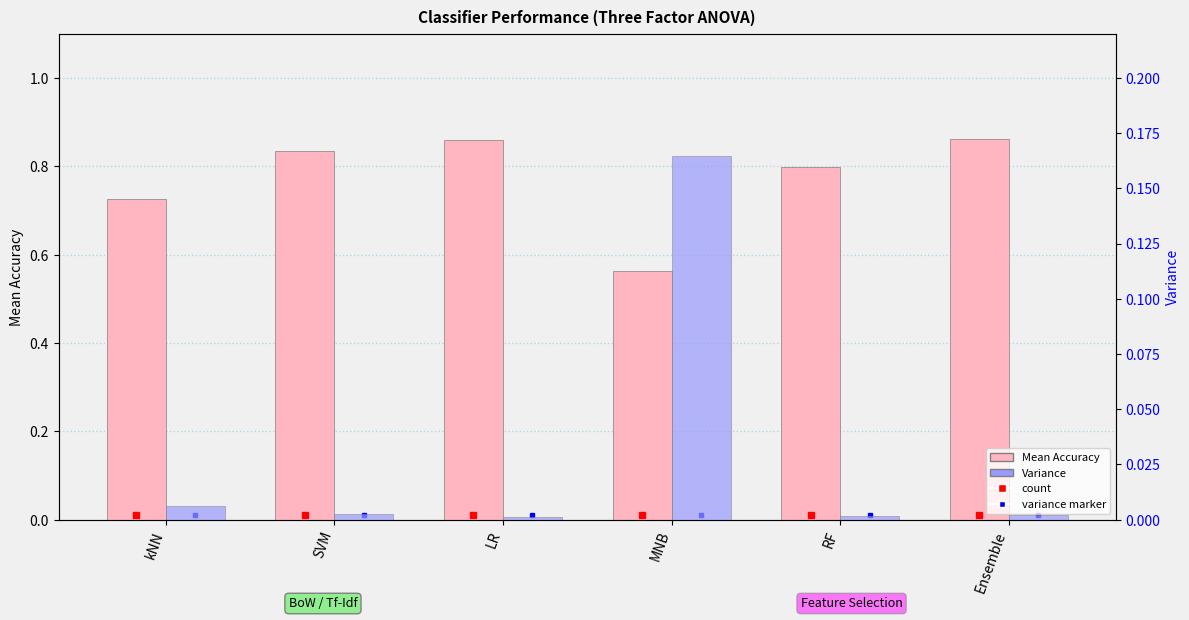

How many bars are there in total?

12